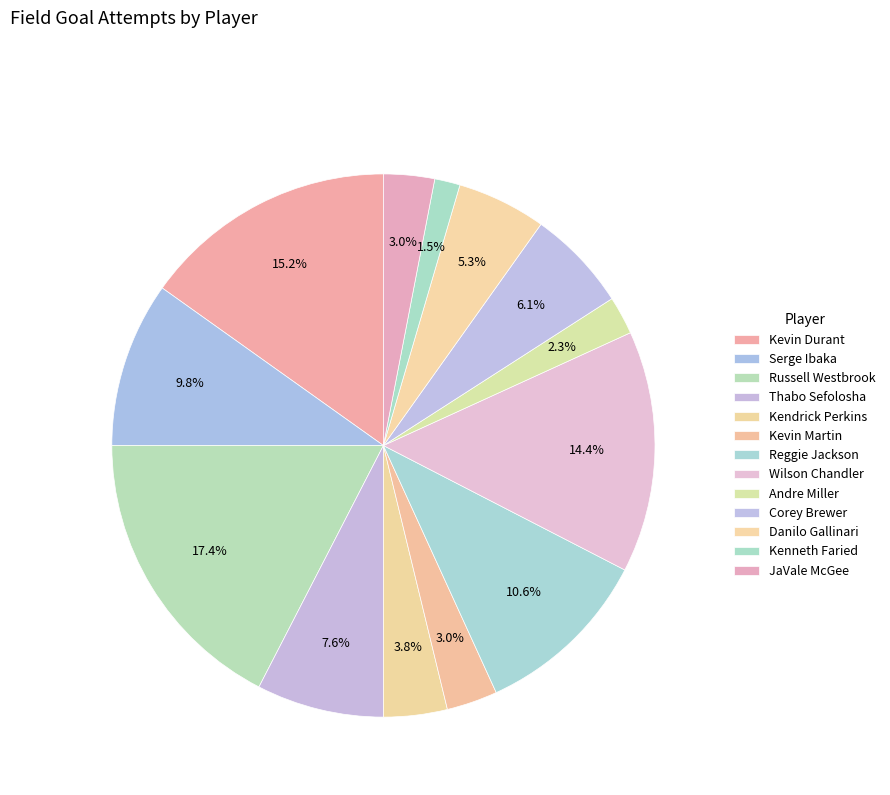

How many segments does this pie chart have?

13